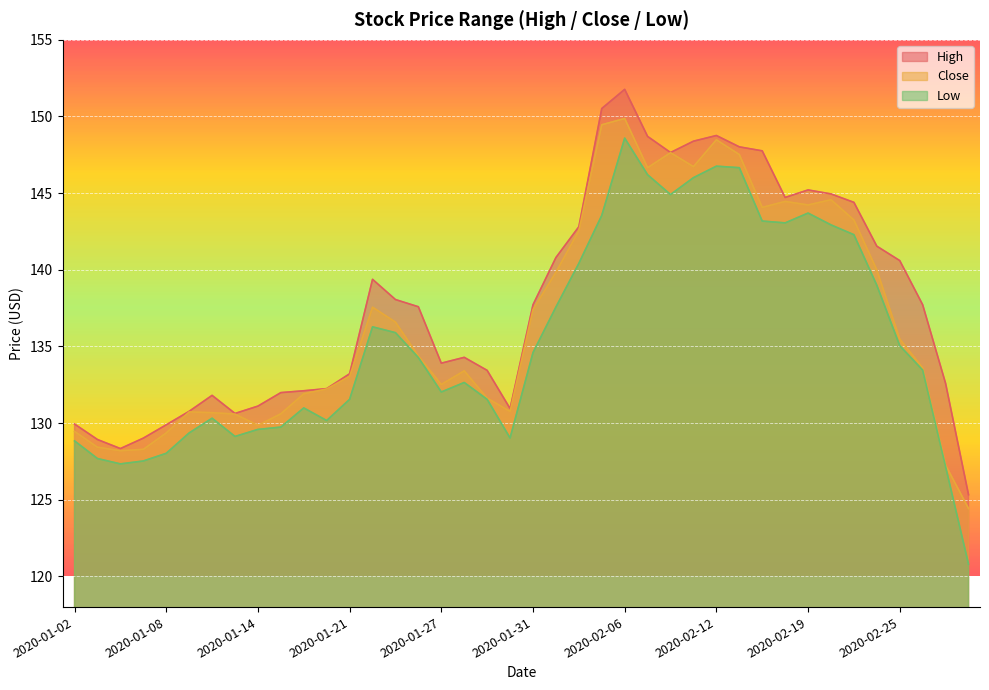

What is the value of the Close point at the 37th from the left?

135.5